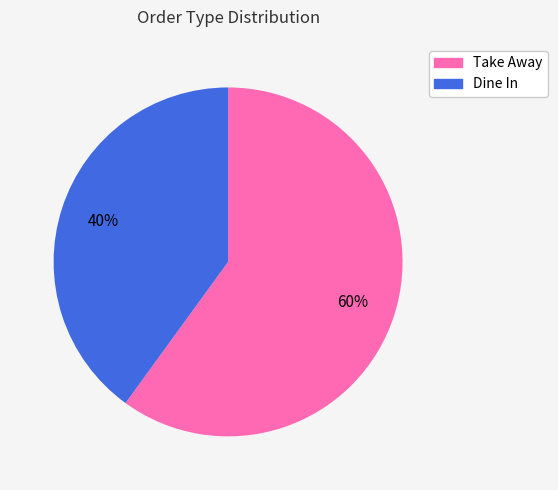

Which slice is the largest?

Take Away